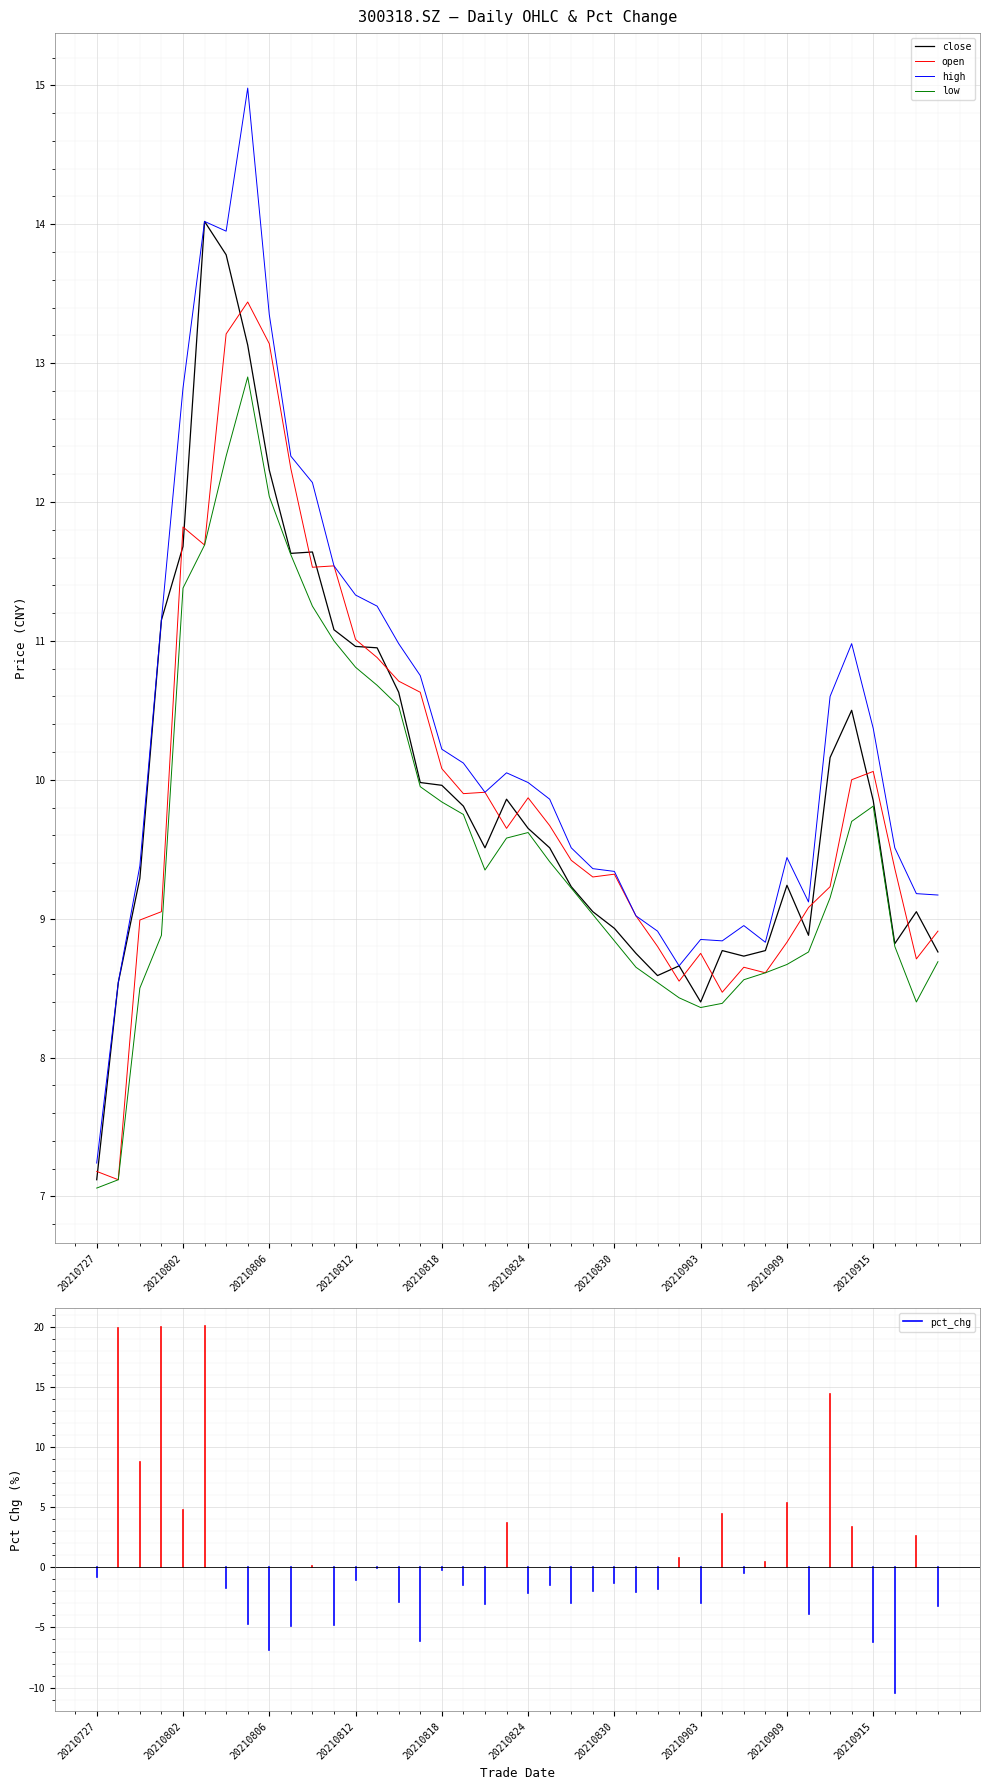

List the series in order of their peak value, lowest first.

low, open, close, high